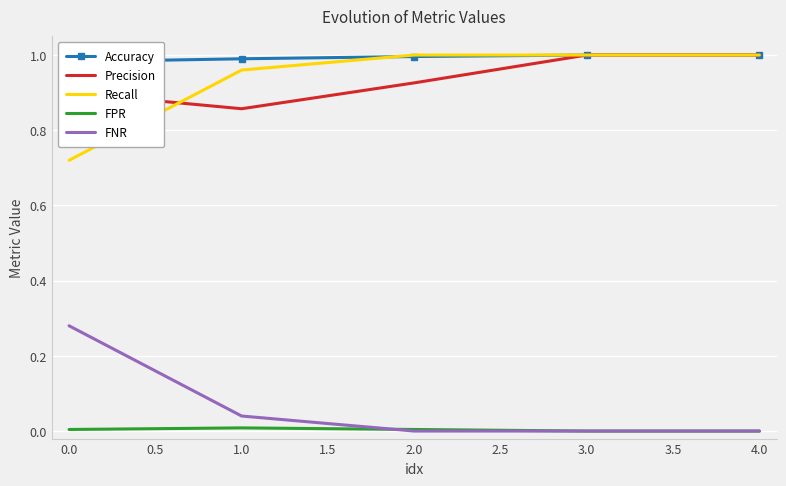

True or false: FNR and Precision cross at least once.

False